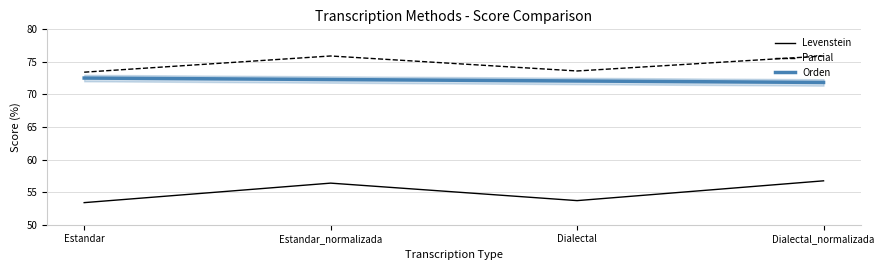

Where is the first local minimum for Parcial?

Dialectal